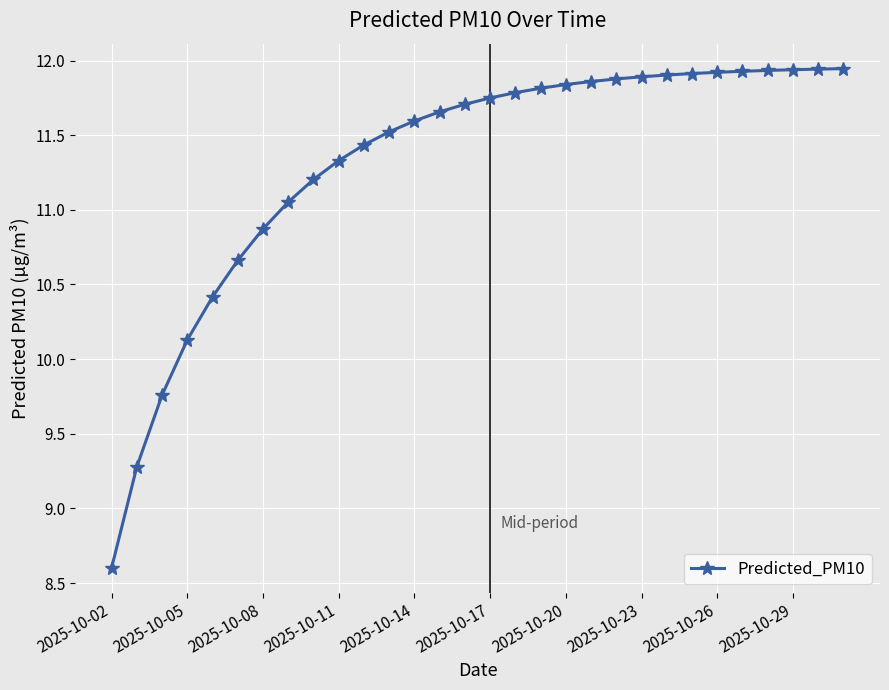

What is the difference between the second highest and minimum values?

3.3